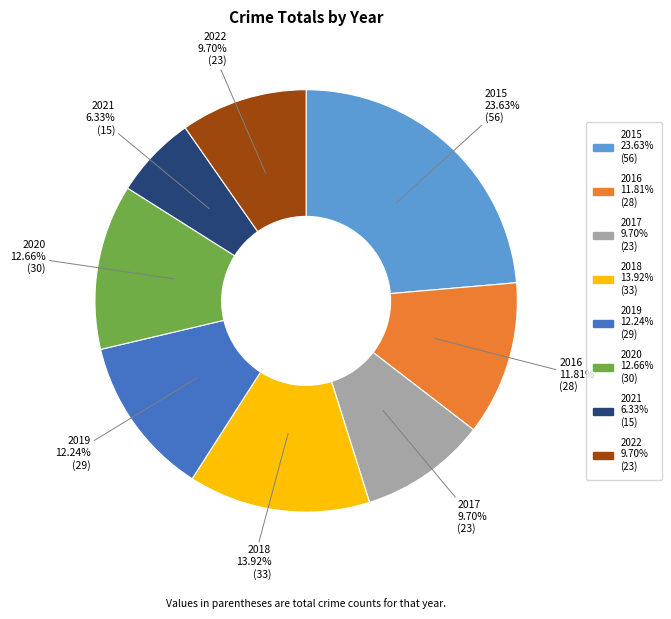

True or false: 2022 accounts for 10% of the total.

True